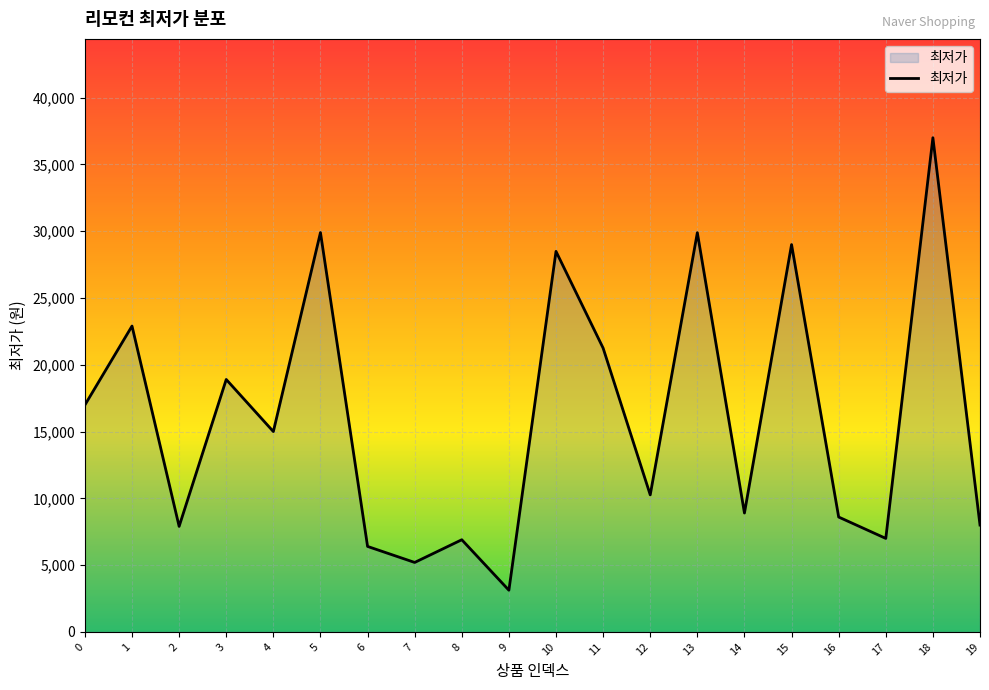

What is the change in value from 6 to 7?

-1200